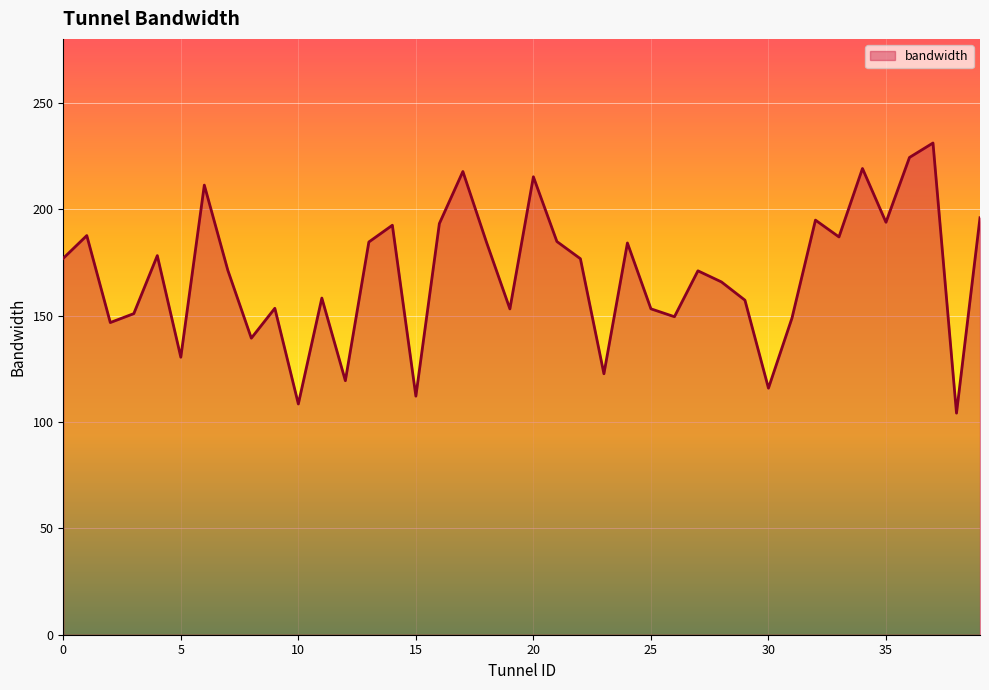

What is the greatest value displayed?

231.1